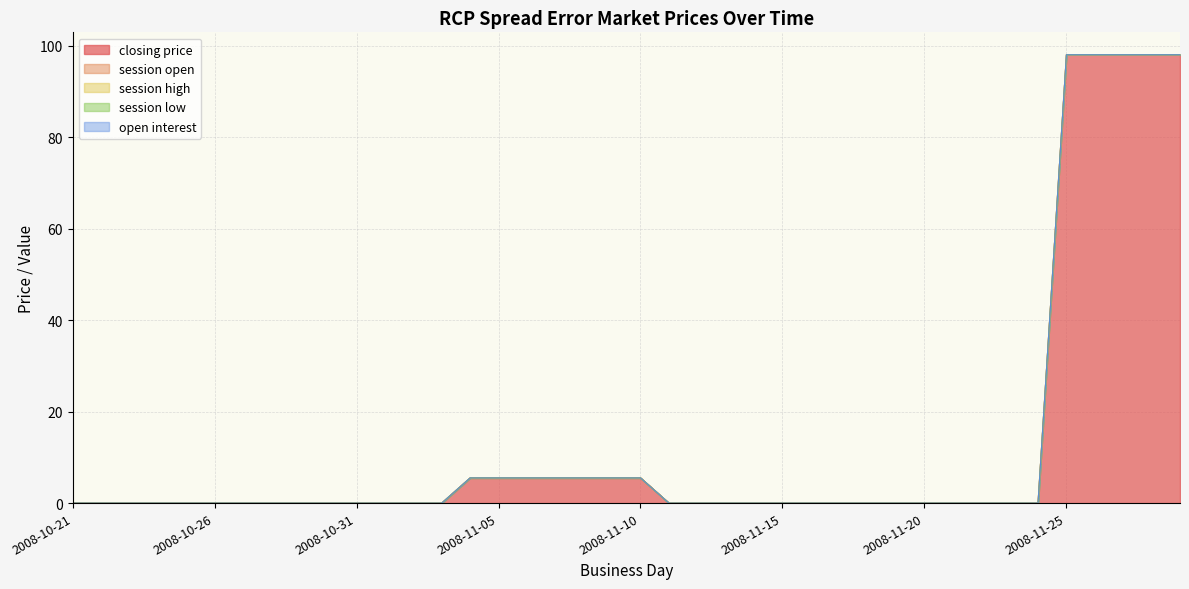

At which category does the chart reach its peak across all series?

2008-11-25